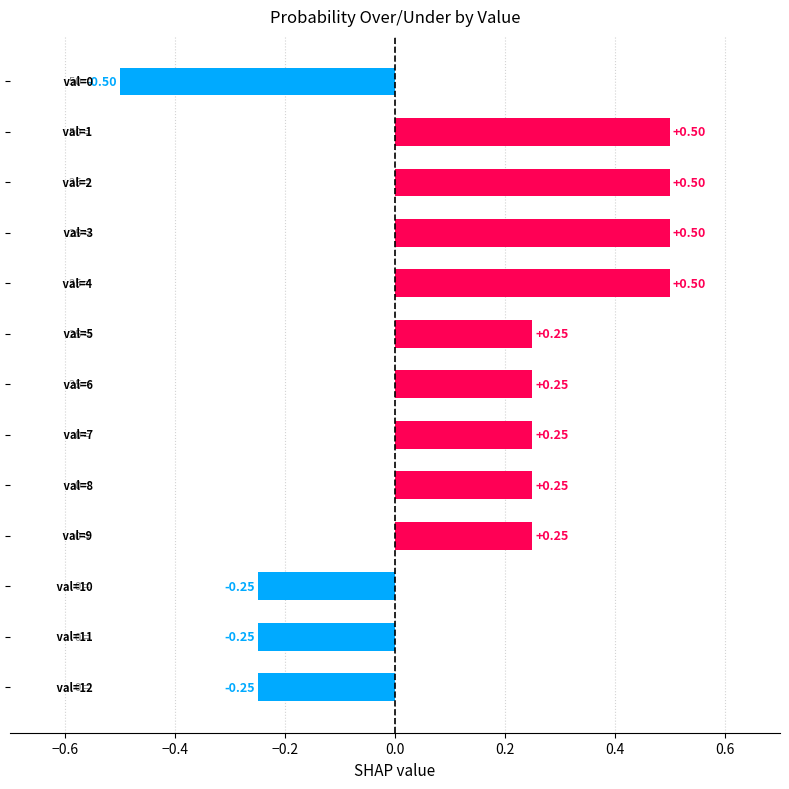

How many negative values are there?

4